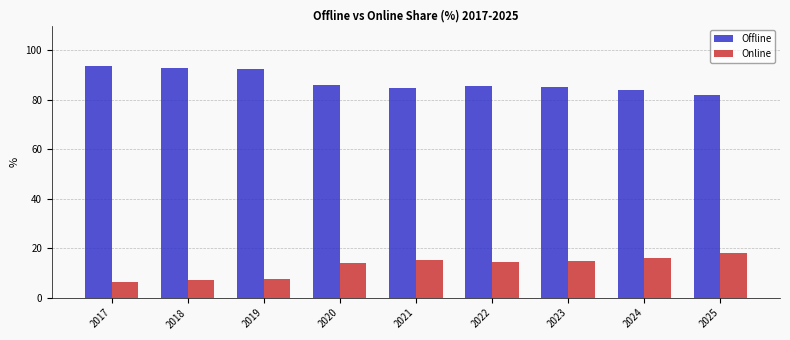

What is the minimum value for Offline?

82.1